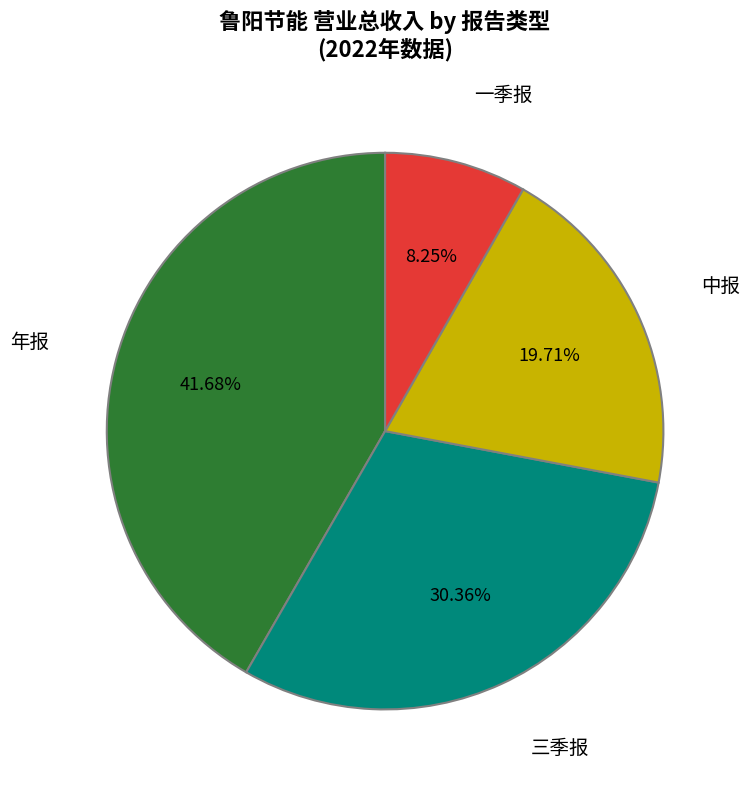

Is there any slice that represents more than half of the pie?

No